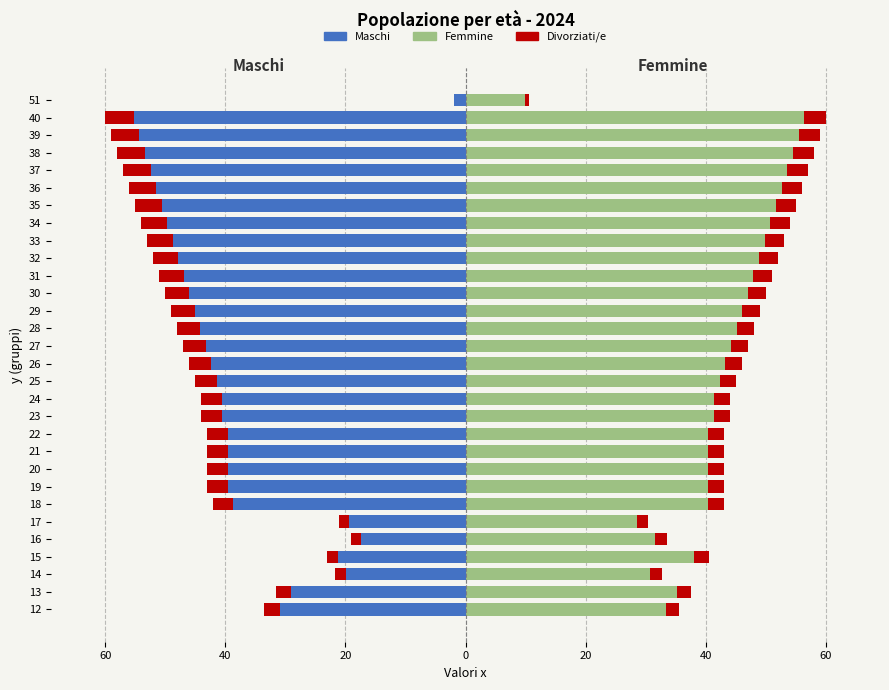

What is the sum of the Divorziati/e (F) values at 31 and 27?

5.9